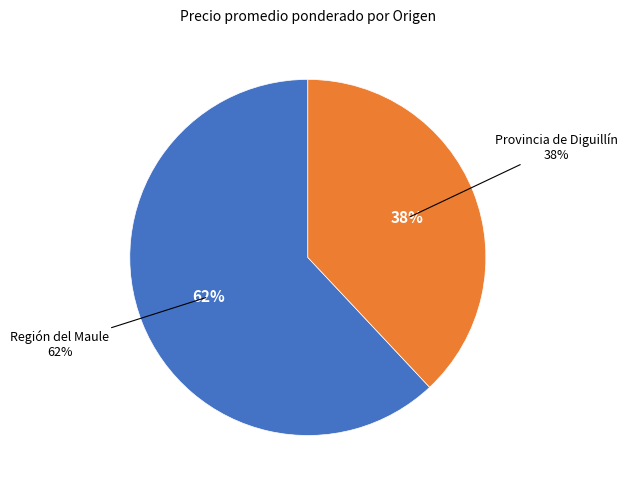

The 10 slice represents 16% of the pie. True or false?

False